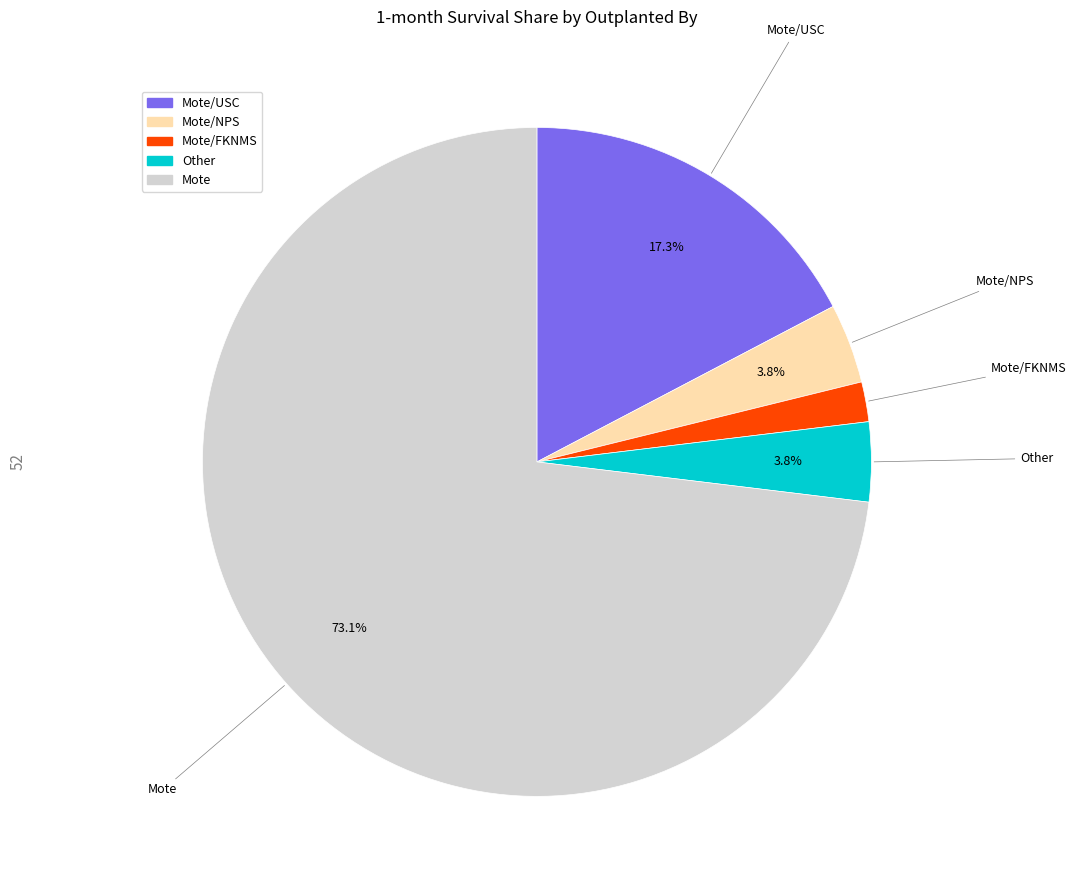

Is there a majority slice in this chart?

Yes